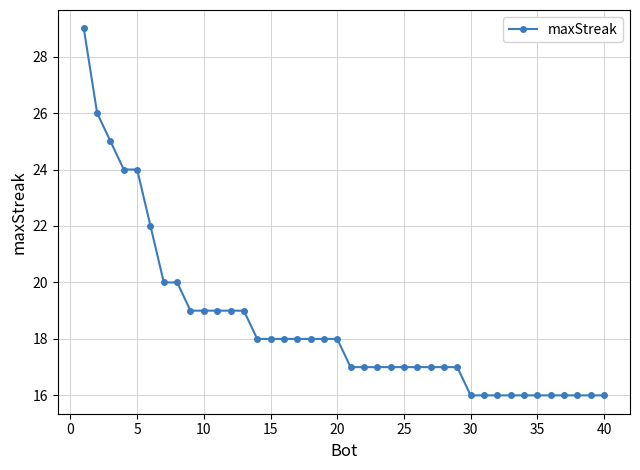

What is the value of the 36th point from the left?

16